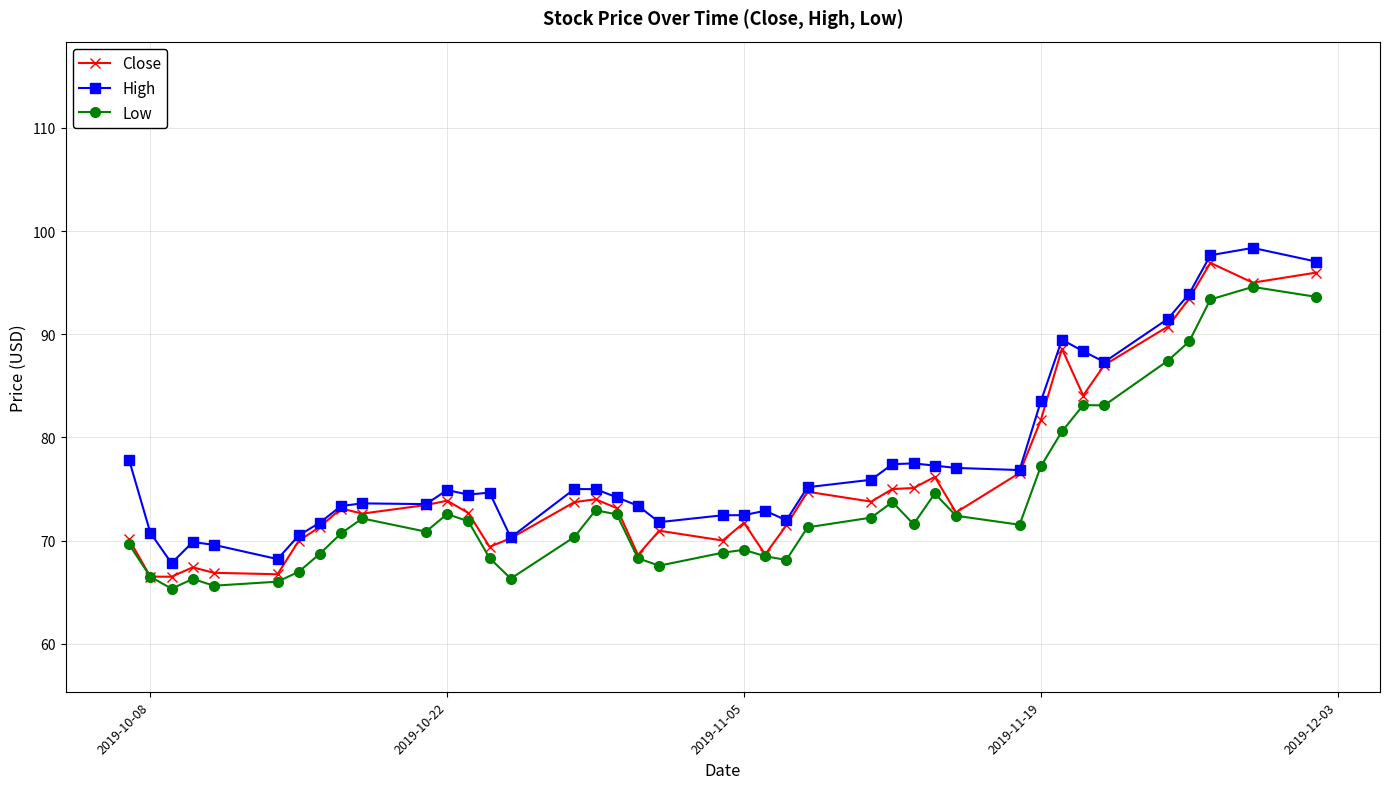

Rank the series by their maximum value, from lowest to highest.

Low, Close, High